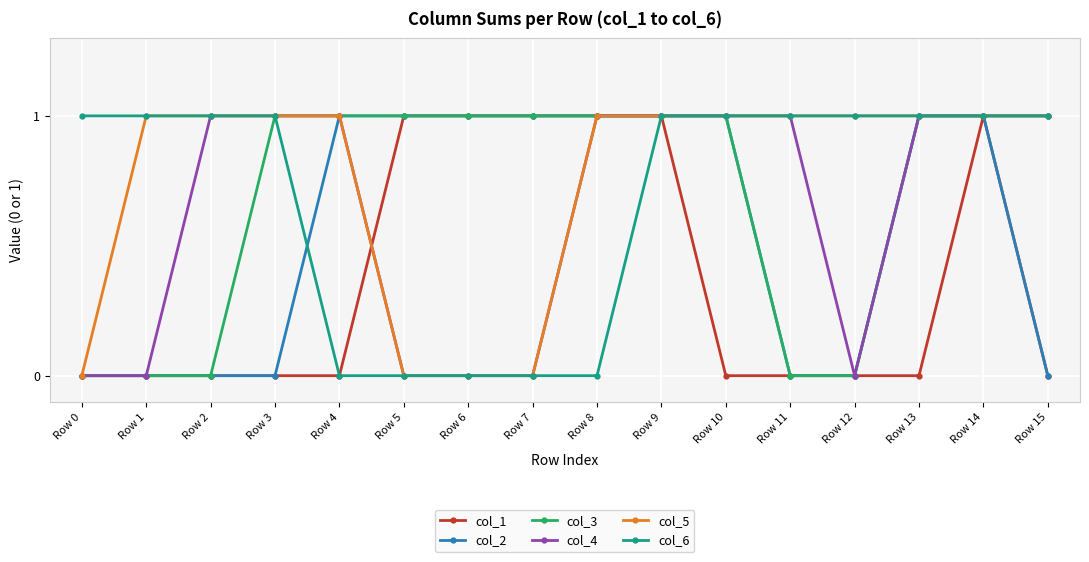

Which series changed the most between Row 4 and Row 10?

col_6